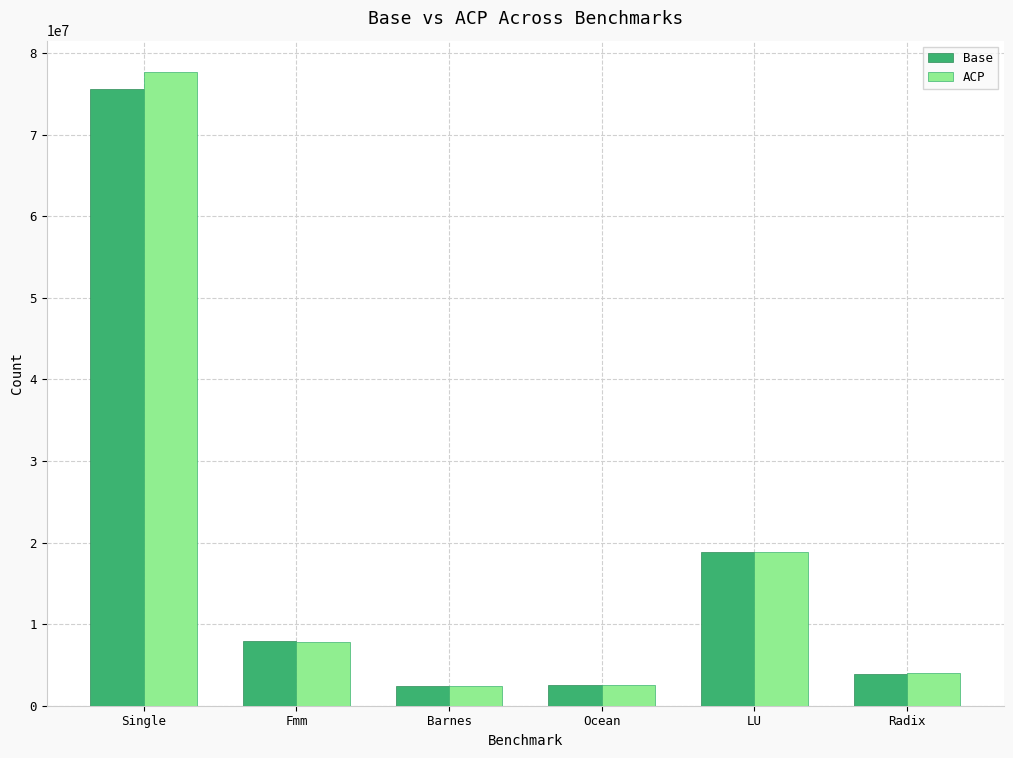

Is it true that ACP equals 1399694 at Radix?

False